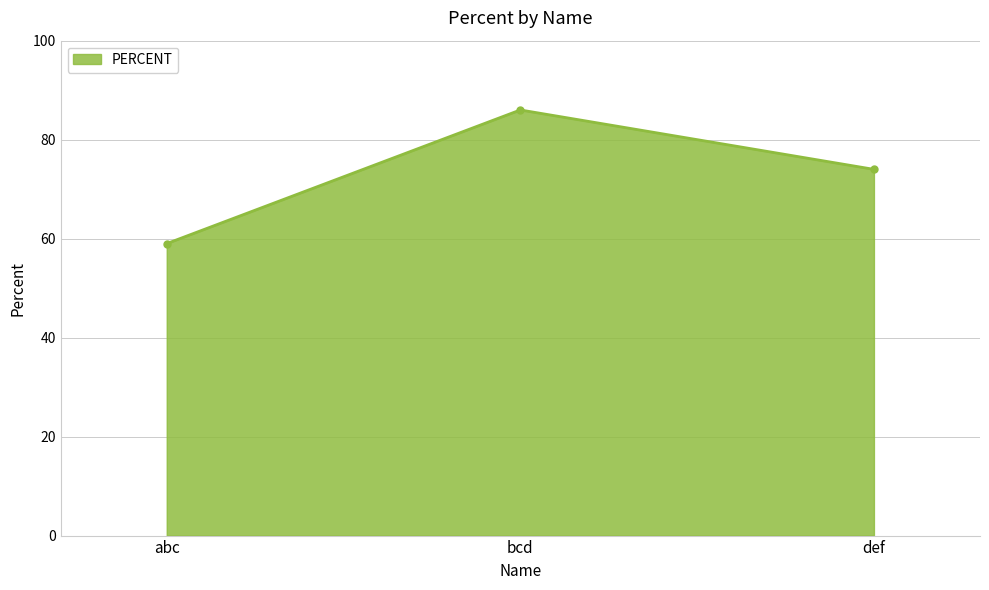

What is the label of the 2nd point from the left?

bcd